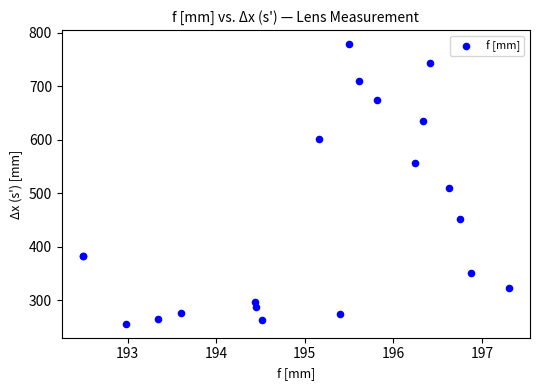

What Y value in the scatter plot is closest to 517?

510.0